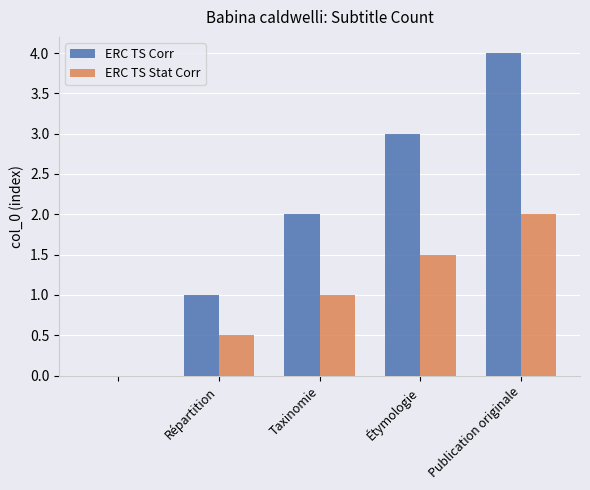

Which series has the largest total across all categories?

ERC TS Corr